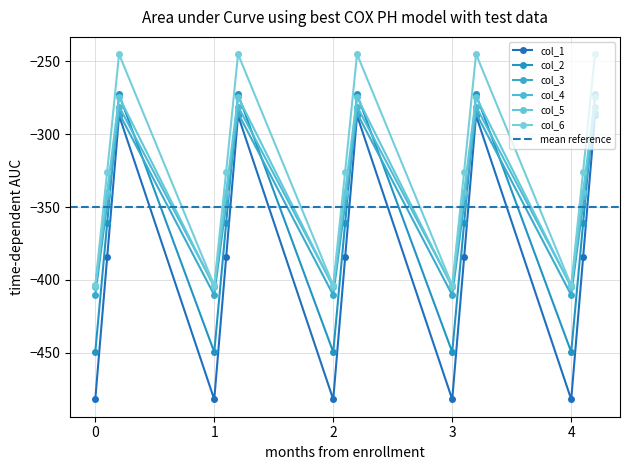

Between which two adjacent categories do col_3 and col_1 first intersect?

0.1 and 0.2